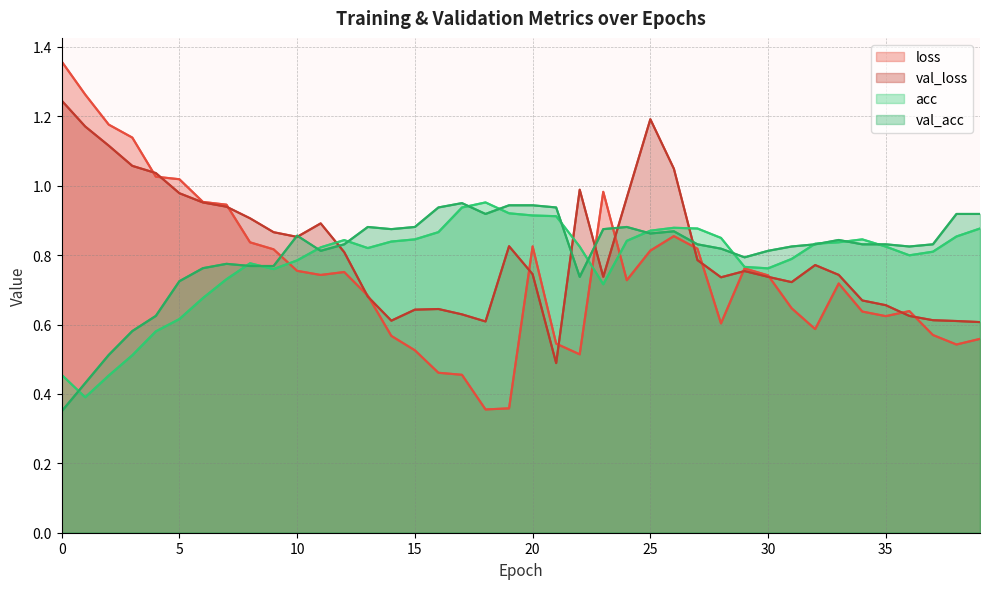

True or false: val_acc and val_loss intersect in this chart.

True